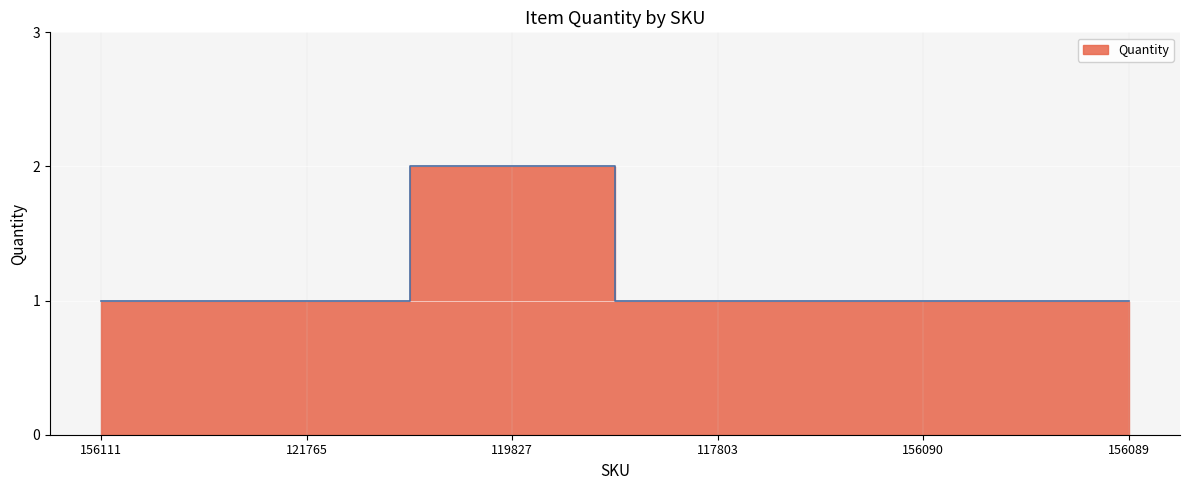

List the labels in order of value, smallest first.

156111, 121765, 117803, 156090, 156089, 119827